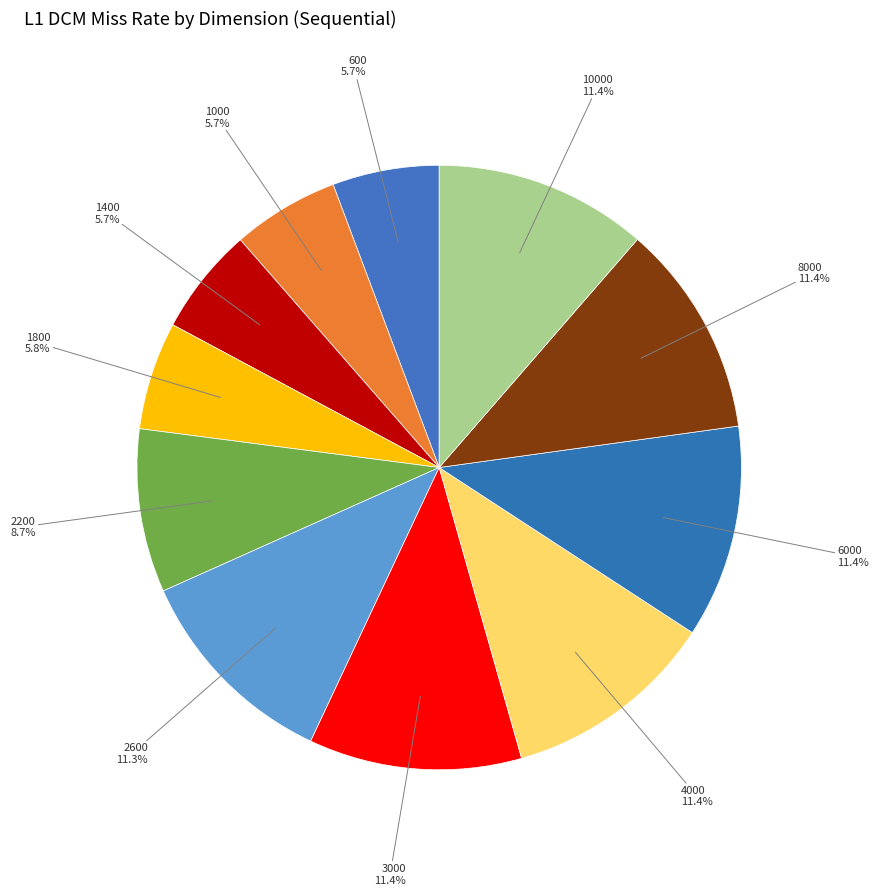

How many slices are in this pie chart?

11